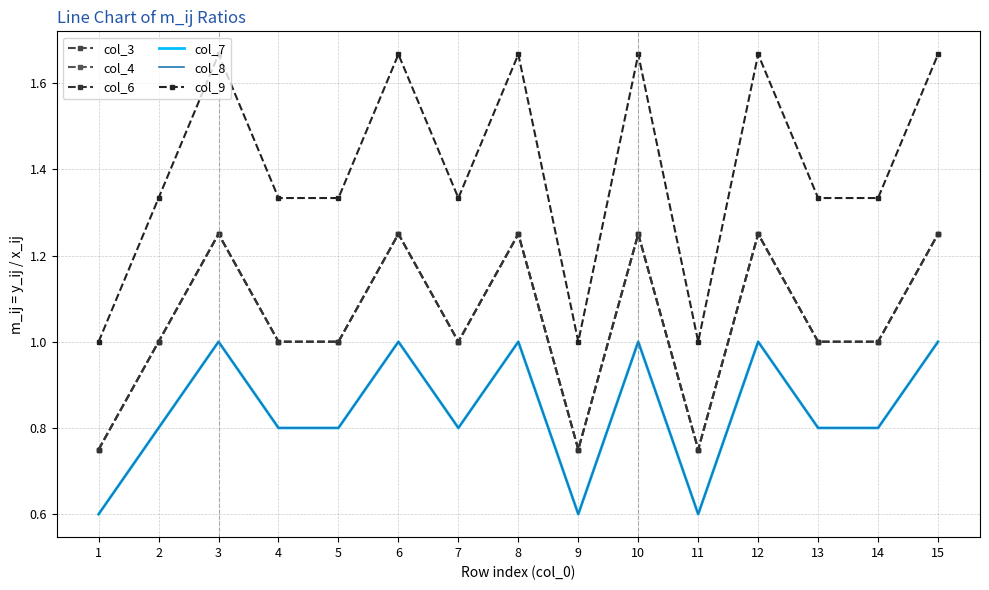

What is the approximate value of col_7 at 1?

0.6